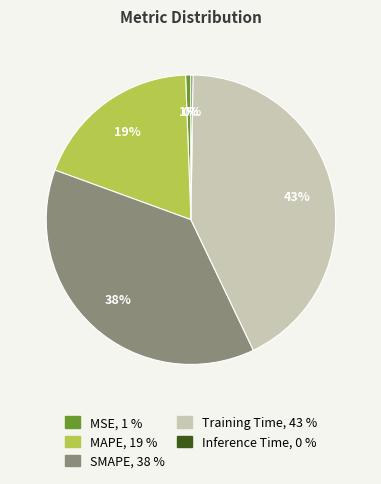

The MAPE slice represents 19% of the pie. True or false?

True